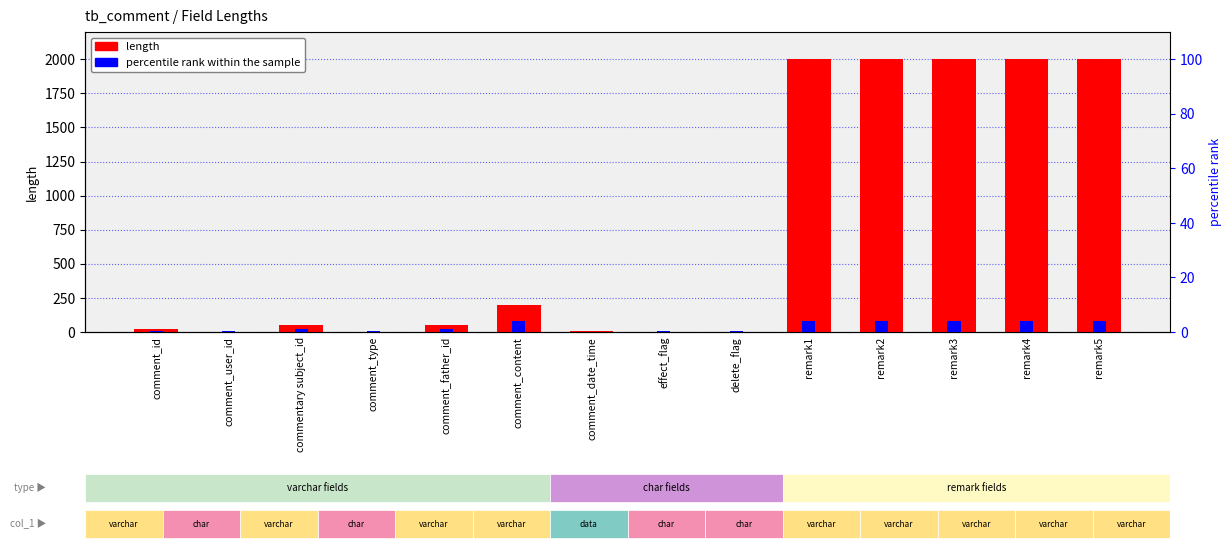

Which has a higher value, remark5 or comment_user_id?

remark5